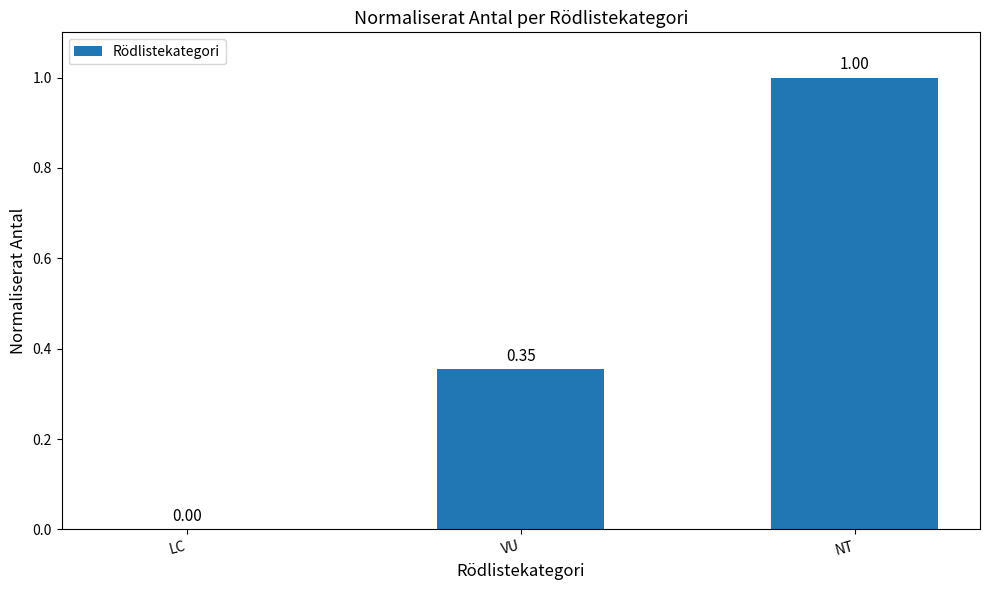

At which category does the chart reach its peak across all series?

NT